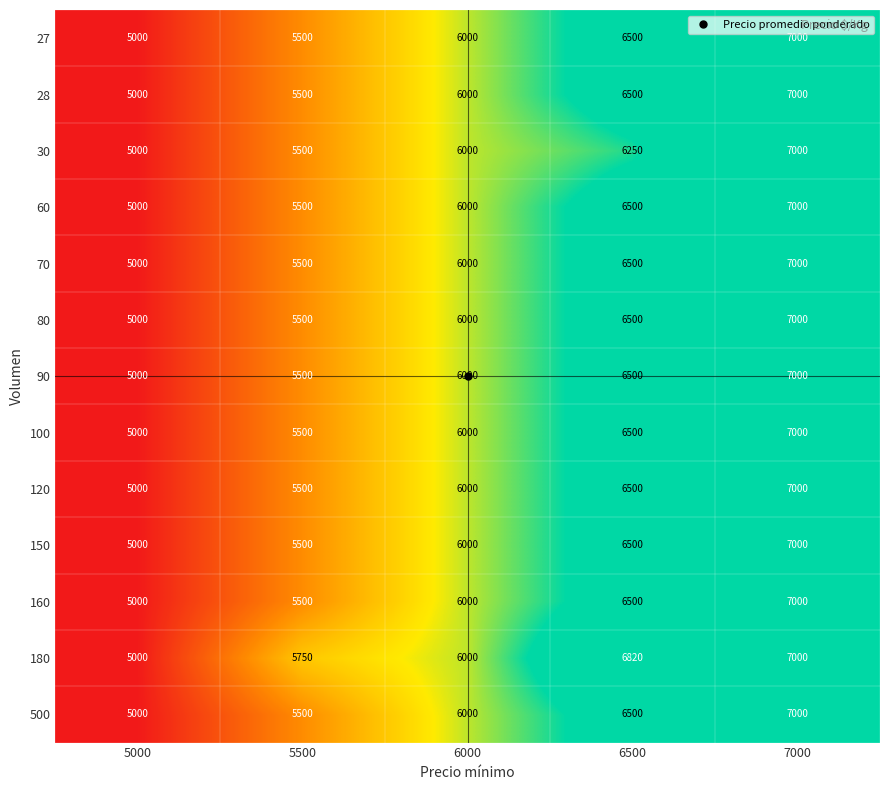

What is the sum of the 60 values at 6500 and 5000?

11500